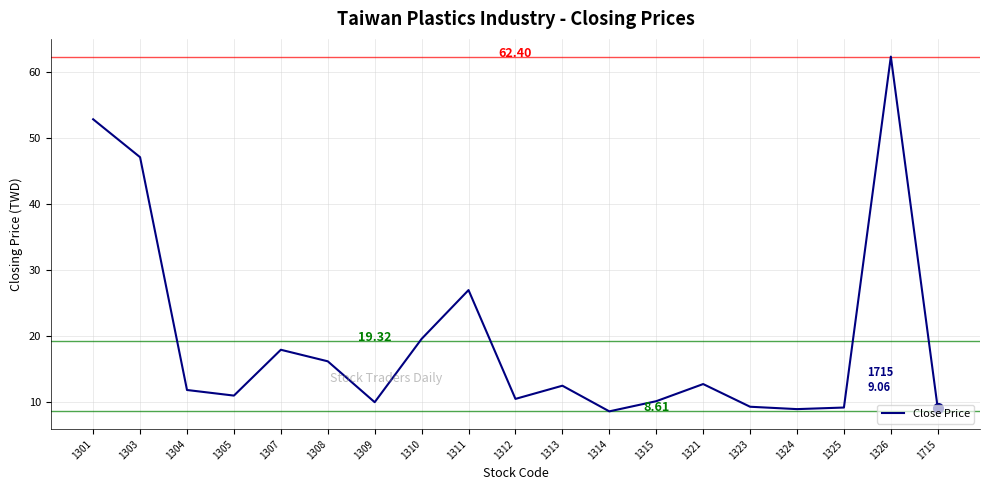

How many distinct data groups are displayed?

1